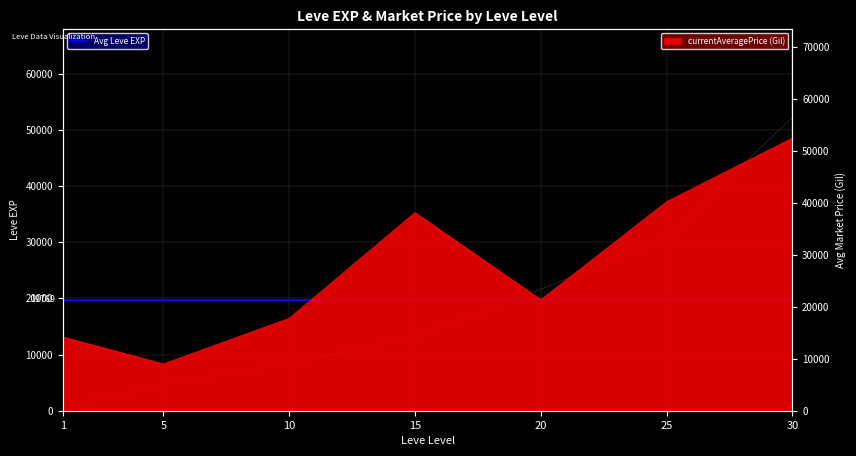

At which label is currentAveragePrice closest to 30699?

15